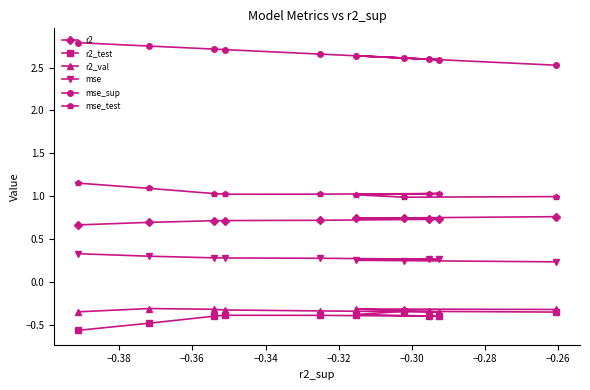

True or false: mse_test and r2_test intersect in this chart.

False